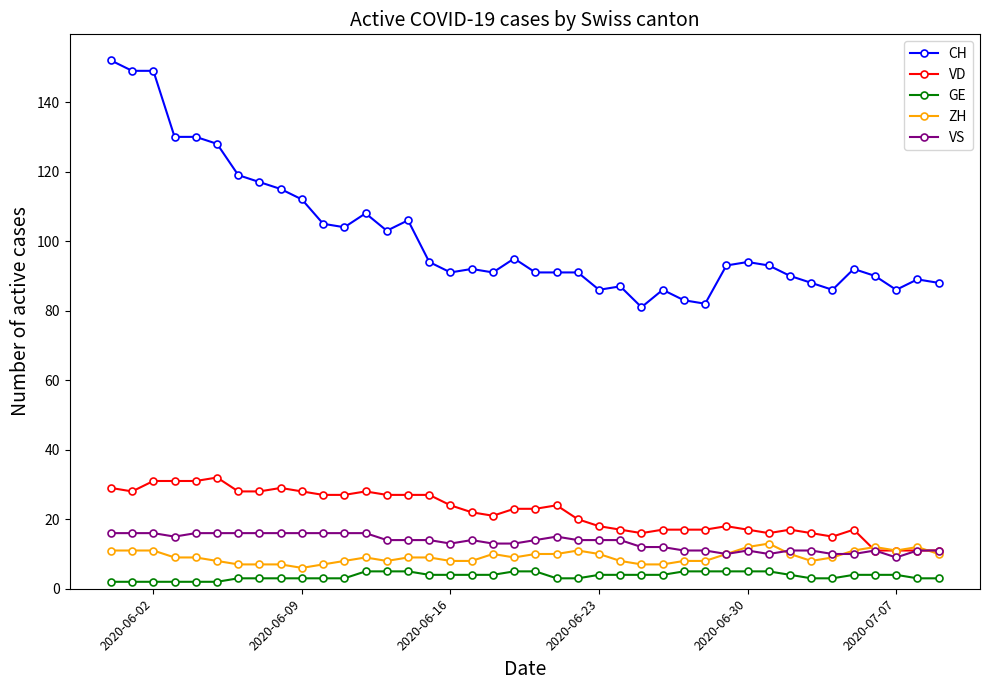

Which series has the largest range (max minus min)?

CH